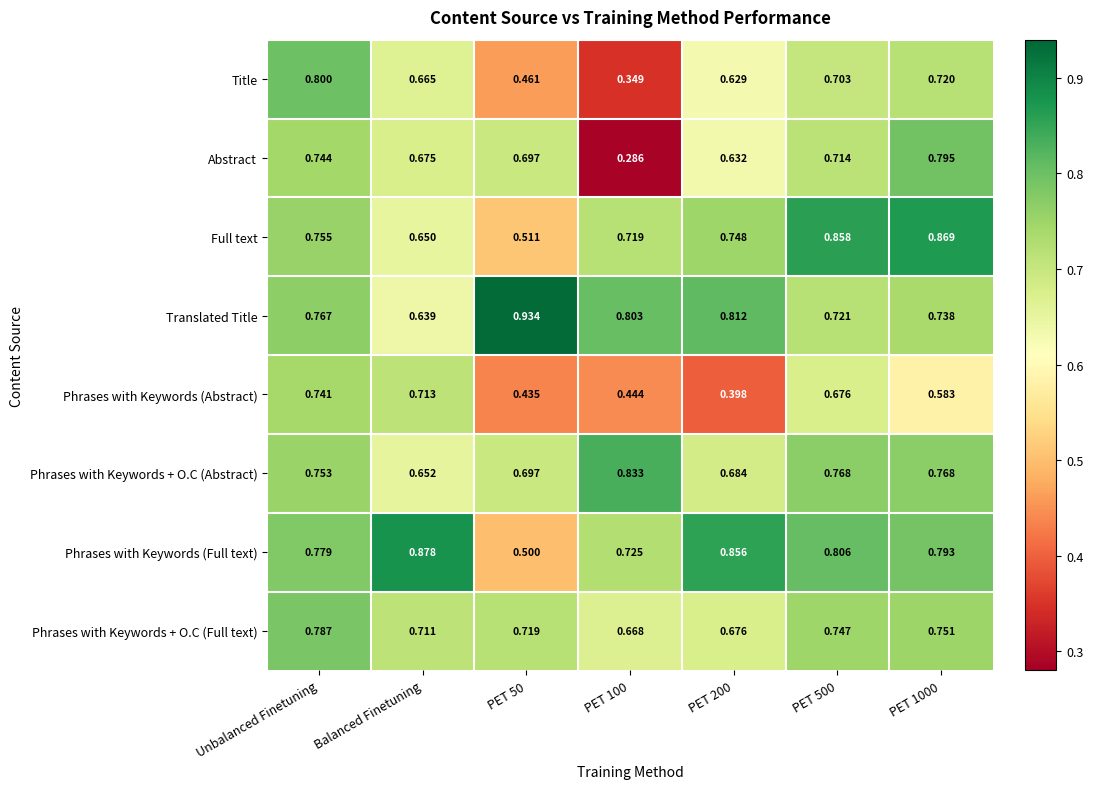

Where is Translated Title nearest to the value 0?

Balanced Finetuning